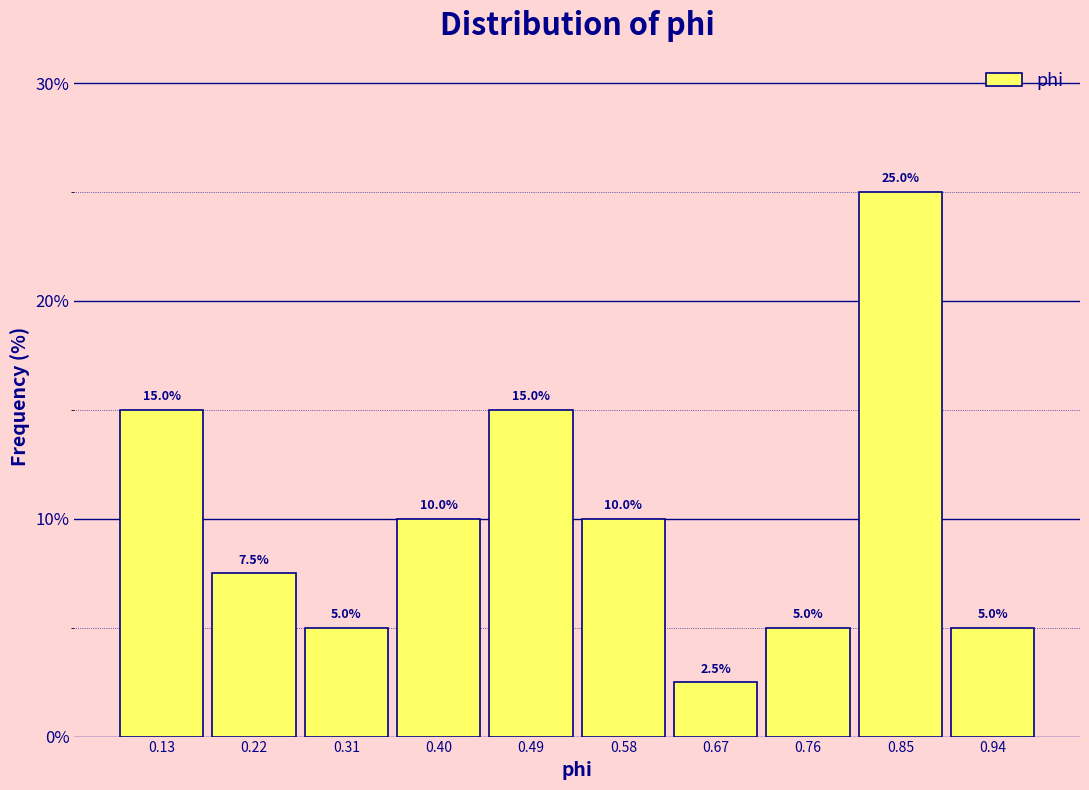

Reading left to right, transcribe this chart: for each bar, give the range it covers on the x-axis and its height. The bar edges are not printed on the chart, so give them approximately, as read against the axis.

0.09 to 0.18: 15.0
0.18 to 0.27: 7.5
0.27 to 0.36: 5.0
0.36 to 0.45: 10.0
0.45 to 0.54: 15.0
0.54 to 0.63: 10.0
0.63 to 0.72: 2.5
0.72 to 0.81: 5.0
0.81 to 0.90: 25.0
0.90 to 0.99: 5.0